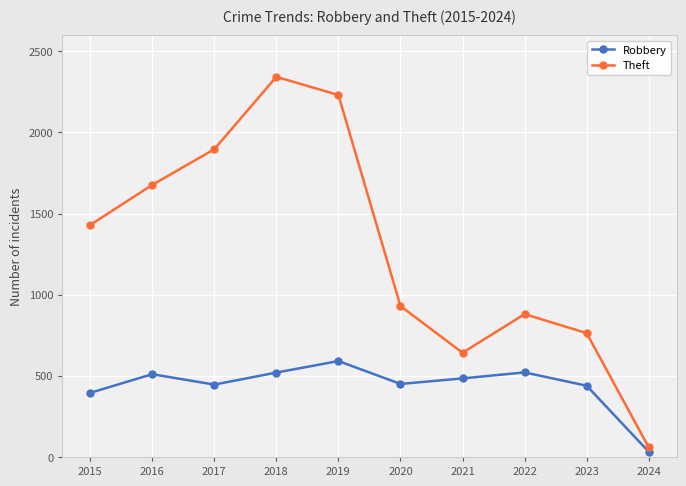

How many values in the Robbery series are below 484?

5